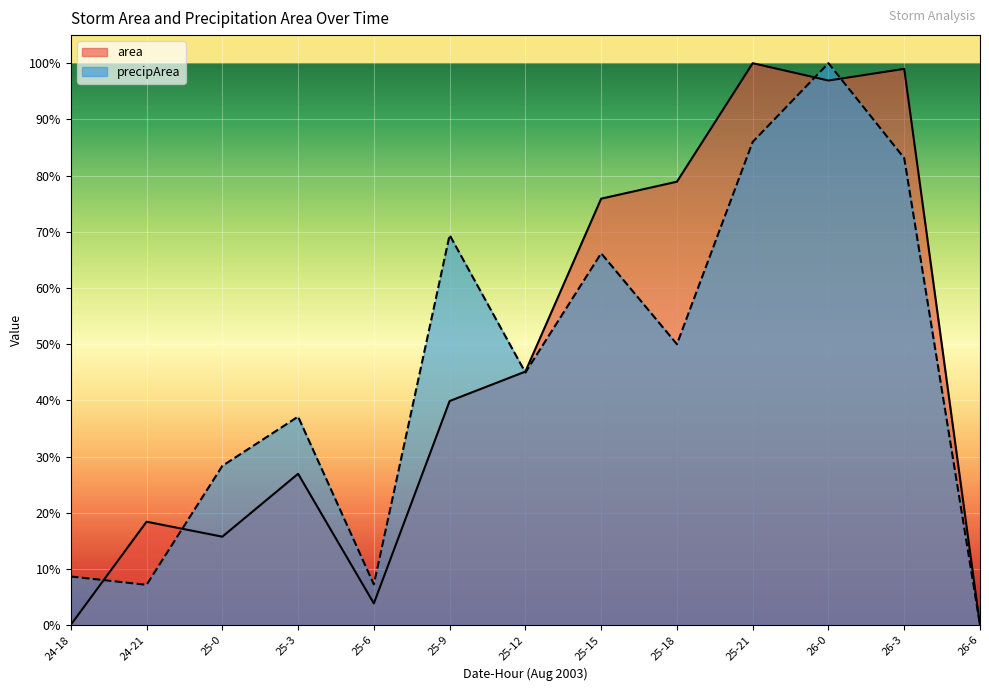

How many lines are shown in the chart?

2